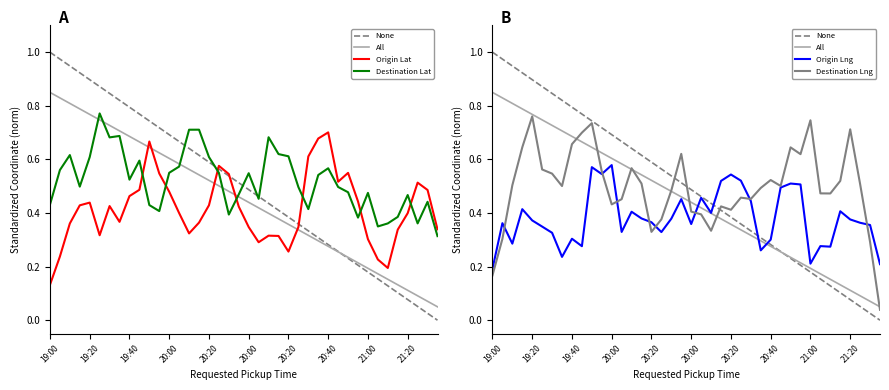

Reading left to right, list all the values displayed in this chart.

None: 1.0	1.0	0.9	0.9	0.9	0.9	0.8	0.8	0.8	0.8	0.7	0.7	0.7	0.7	0.6	0.6	0.6	0.6	0.5	0.5	0.5	0.5	0.4	0.4	0.4	0.4	0.3	0.3	0.3	0.3	0.2	0.2	0.2	0.2	0.1	0.1	0.1	0.1	0.0	0.0
All: 0.8	0.8	0.8	0.8	0.8	0.7	0.7	0.7	0.7	0.7	0.6	0.6	0.6	0.6	0.6	0.5	0.5	0.5	0.5	0.5	0.4	0.4	0.4	0.4	0.4	0.3	0.3	0.3	0.3	0.3	0.2	0.2	0.2	0.2	0.2	0.1	0.1	0.1	0.1	0.1
Origin Lat: 0.1	0.2	0.4	0.4	0.4	0.3	0.4	0.4	0.5	0.5	0.7	0.5	0.5	0.4	0.3	0.4	0.4	0.6	0.5	0.4	0.3	0.3	0.3	0.3	0.3	0.3	0.6	0.7	0.7	0.5	0.5	0.4	0.3	0.2	0.2	0.3	0.4	0.5	0.5	0.3
Destination Lat: 0.4	0.6	0.6	0.5	0.6	0.8	0.7	0.7	0.5	0.6	0.4	0.4	0.6	0.6	0.7	0.7	0.6	0.5	0.4	0.5	0.5	0.5	0.7	0.6	0.6	0.5	0.4	0.5	0.6	0.5	0.5	0.4	0.5	0.3	0.4	0.4	0.5	0.4	0.4	0.3
Origin Lng: 0.2	0.4	0.3	0.4	0.4	0.3	0.3	0.2	0.3	0.3	0.6	0.5	0.6	0.3	0.4	0.4	0.4	0.3	0.4	0.5	0.4	0.5	0.4	0.5	0.5	0.5	0.4	0.3	0.3	0.5	0.5	0.5	0.2	0.3	0.3	0.4	0.4	0.4	0.4	0.2
Destination Lng: 0.2	0.3	0.5	0.6	0.8	0.6	0.5	0.5	0.7	0.7	0.7	0.6	0.4	0.5	0.6	0.5	0.3	0.4	0.5	0.6	0.4	0.4	0.3	0.4	0.4	0.5	0.5	0.5	0.5	0.5	0.6	0.6	0.7	0.5	0.5	0.5	0.7	0.5	0.3	0.0